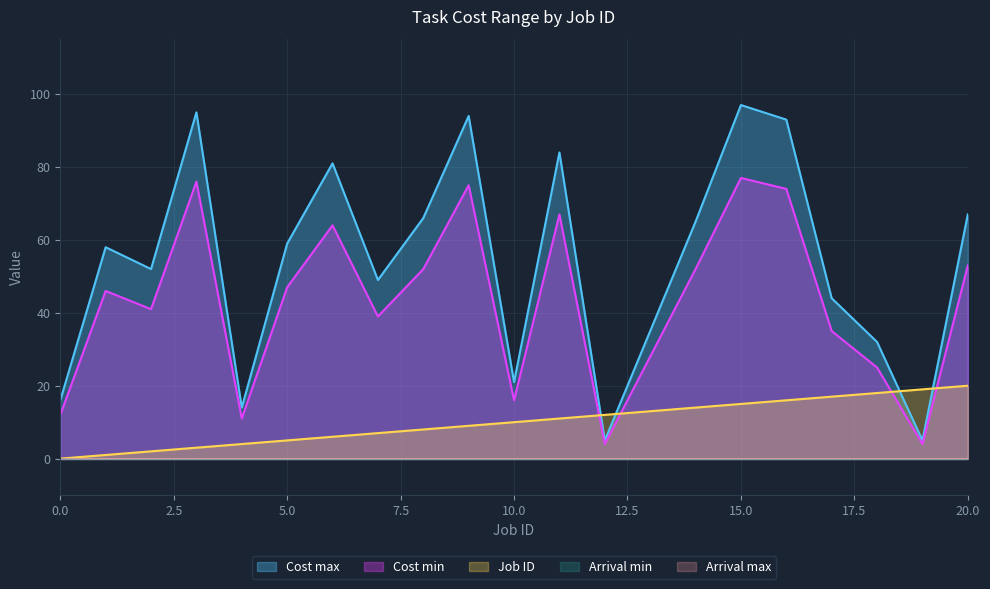

Reading left to right, list all the values displayed in this chart.

Cost min: 12	46	41	76	11	47	64	39	52	75	16	67	4	28	52	77	74	35	25	4	53
Cost max: 16	58	52	95	14	59	81	49	66	94	21	84	5	35	65	97	93	44	32	5	67
Job ID: 0	1	2	3	4	5	6	7	8	9	10	11	12	13	14	15	16	17	18	19	20